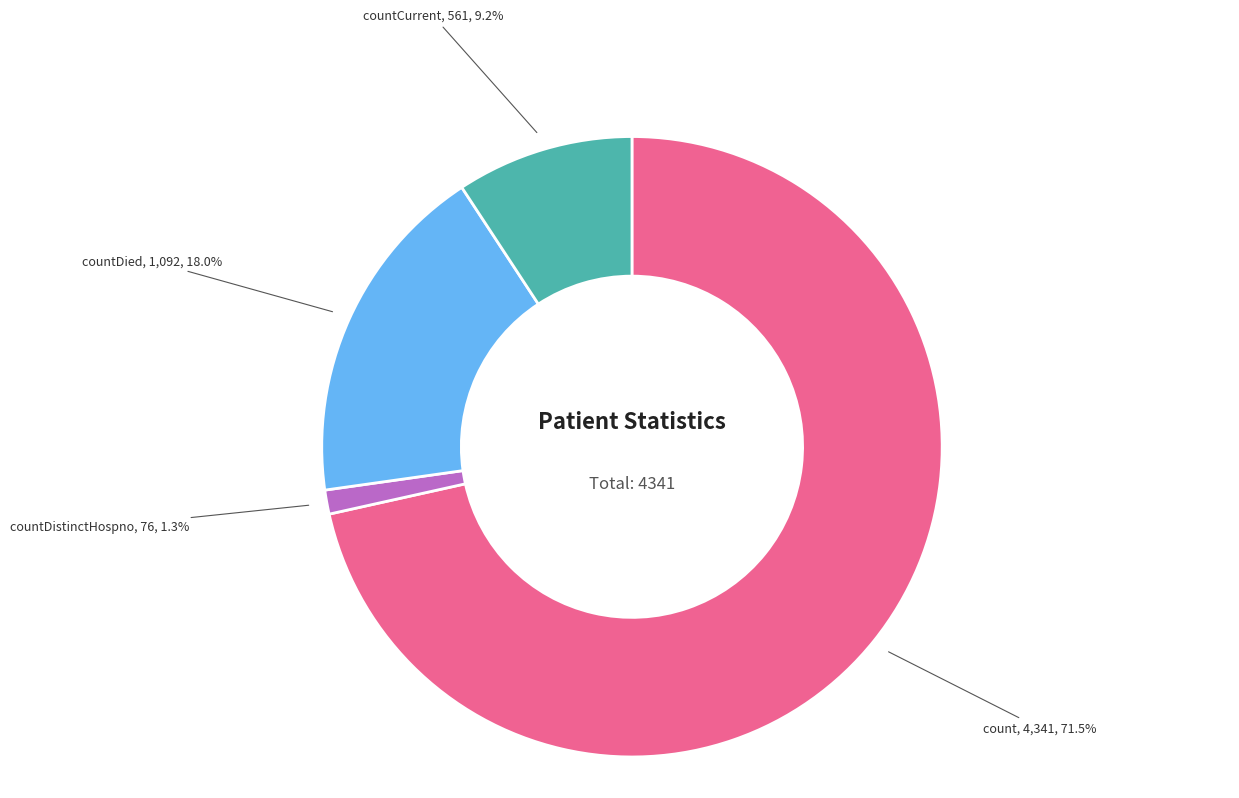

Approximately how many times larger is the value at countCurrent compared to countDied?

0.5